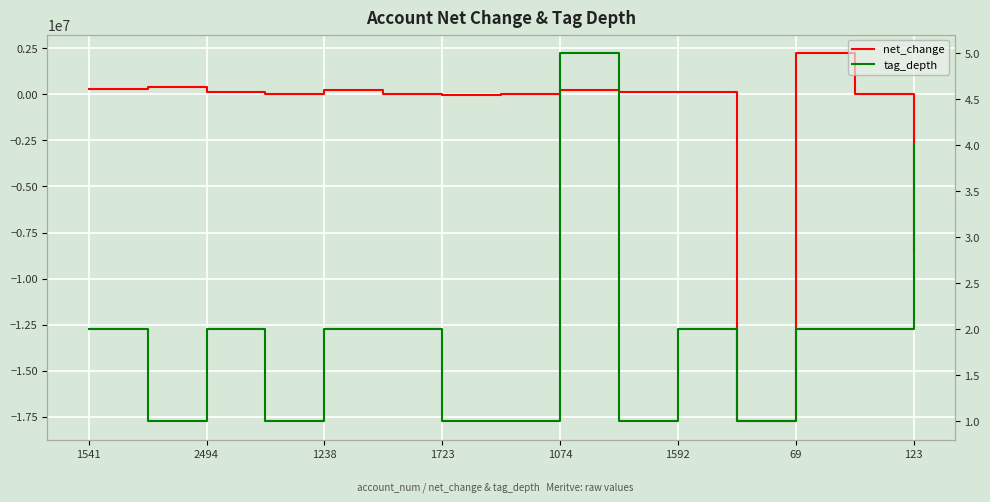

The value of tag_depth at 1592 is 3. True or false?

False